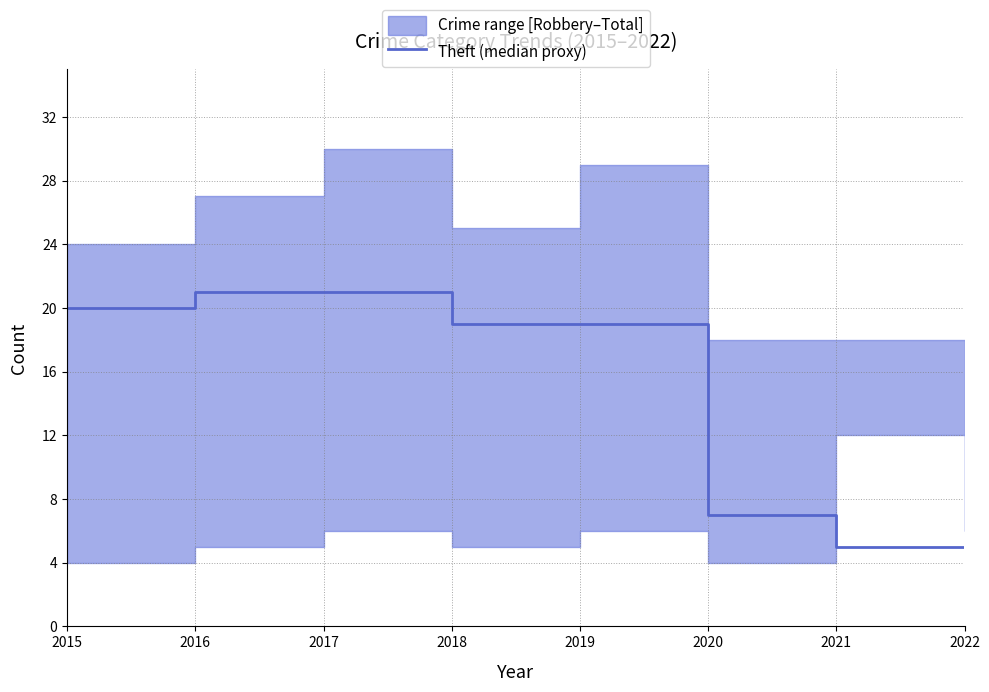

Is it true that the value at 2022 is 7?

False